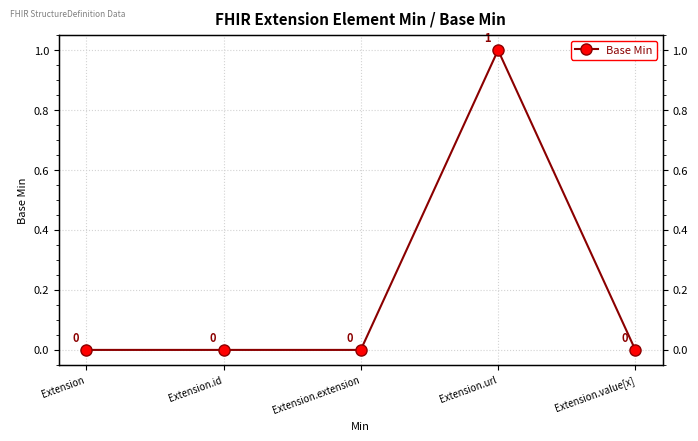

Between Extension.id and Extension.value[x], which is larger?

Extension.id